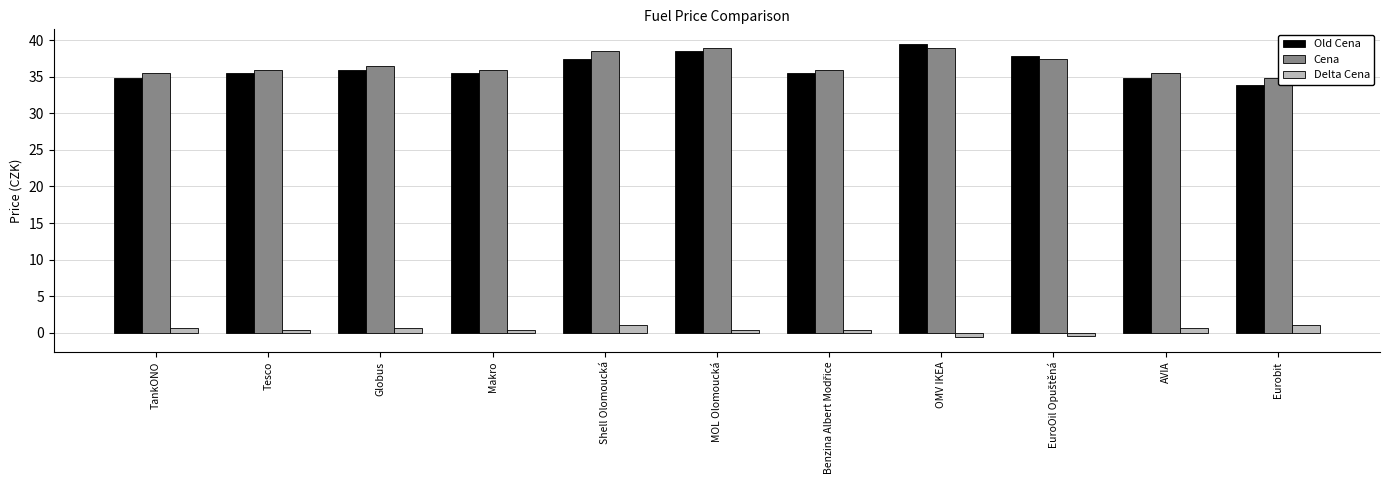

List the series in order of their peak value, lowest first.

Delta Cena, Cena, Old Cena